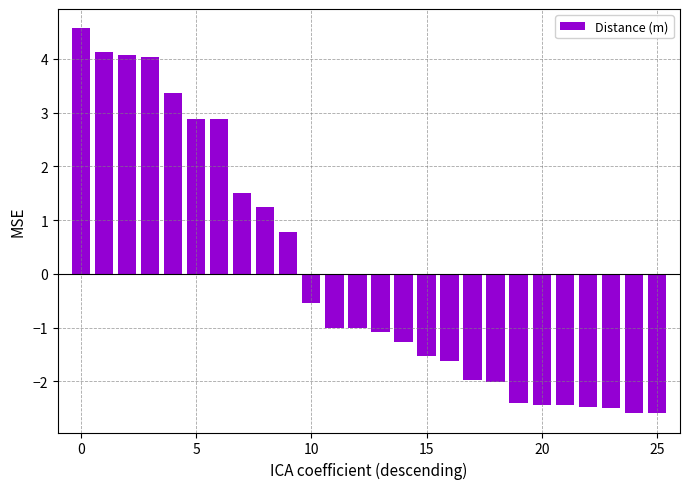

What is the value of the 20th bar from the left?

-2.4